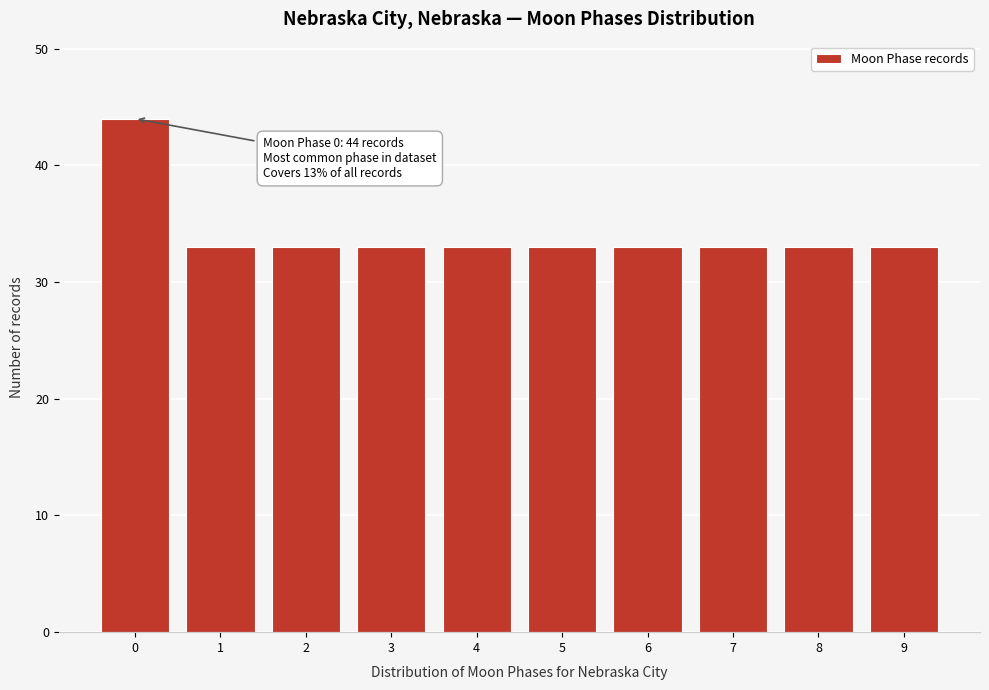

Reading left to right, extract all data points from this chart.

0=44	1=33	2=33	3=33	4=33	5=33	6=33	7=33	8=33	9=33